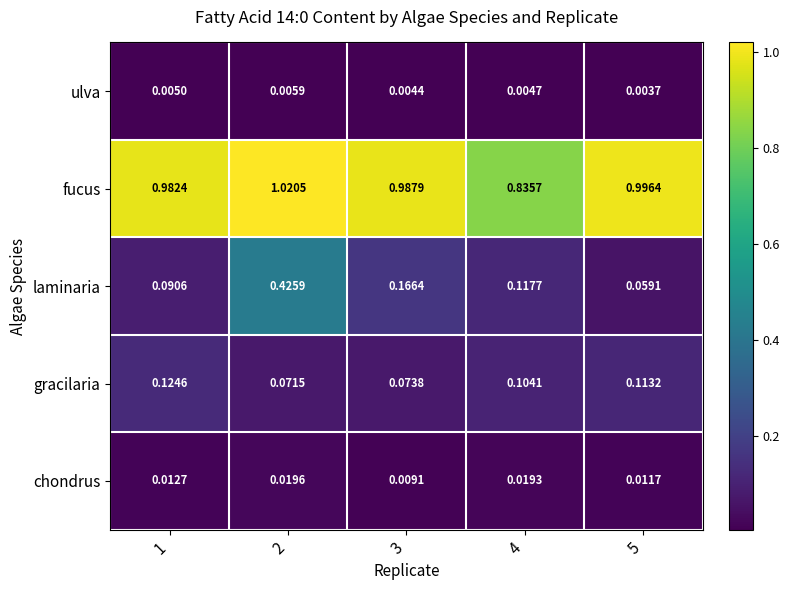

Between 2 and 4, which series saw the biggest shift?

laminaria